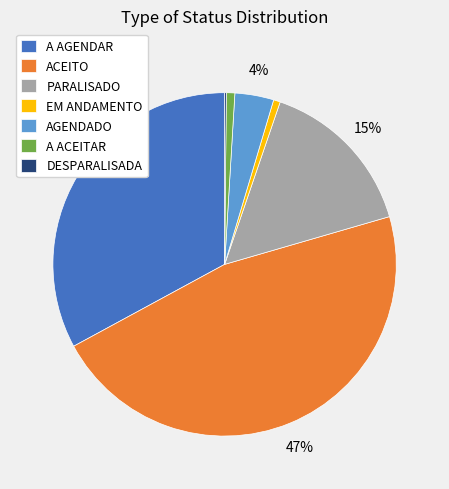

To the nearest percent, what is the average slice percentage?

14%